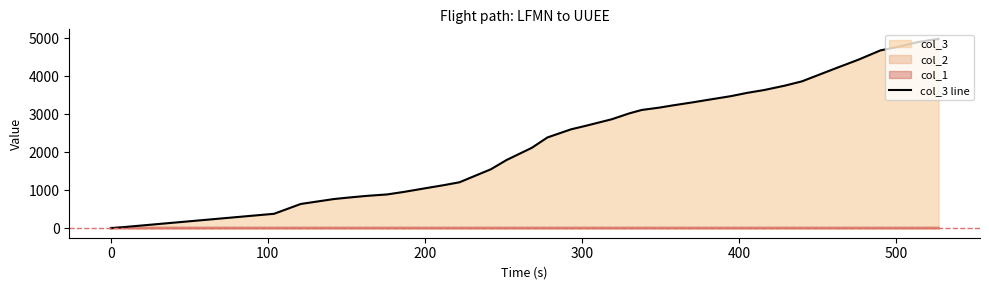

Is it true that the value at 24 is 4711?

False